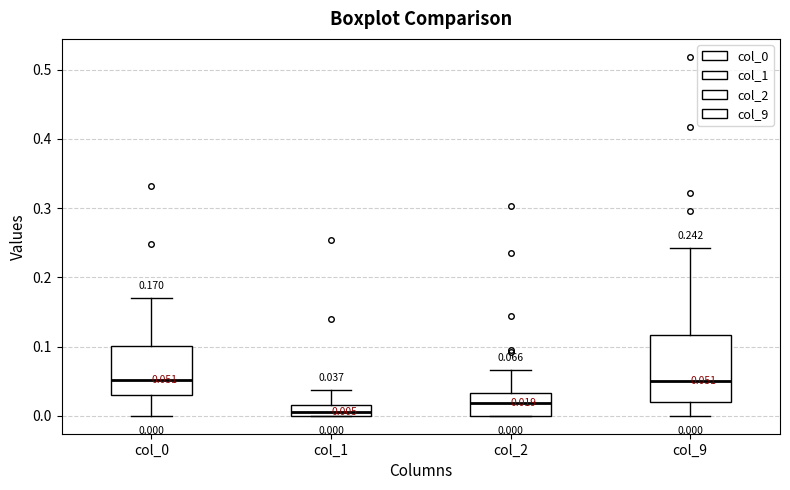

Which box is the tallest, from its lower edge to its upper edge?

col_9